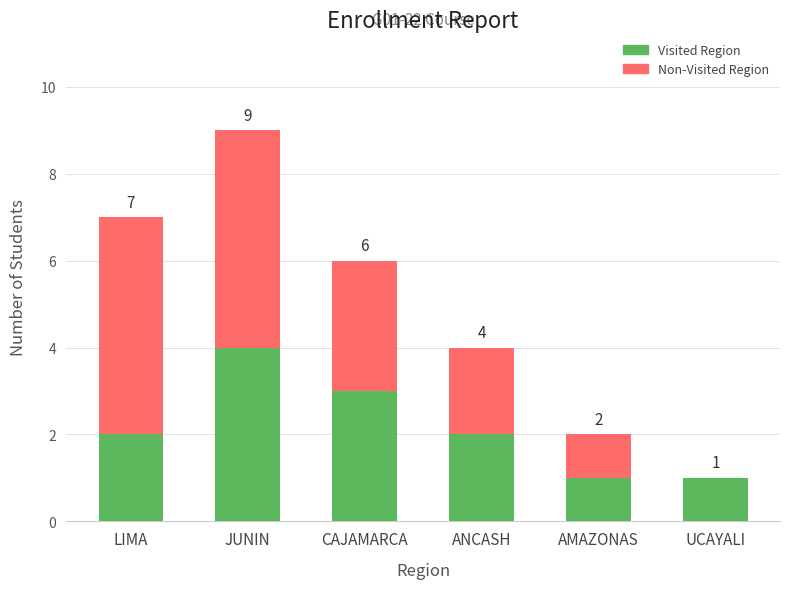

True or false: Visited Region has a value of 2 at AMAZONAS.

False